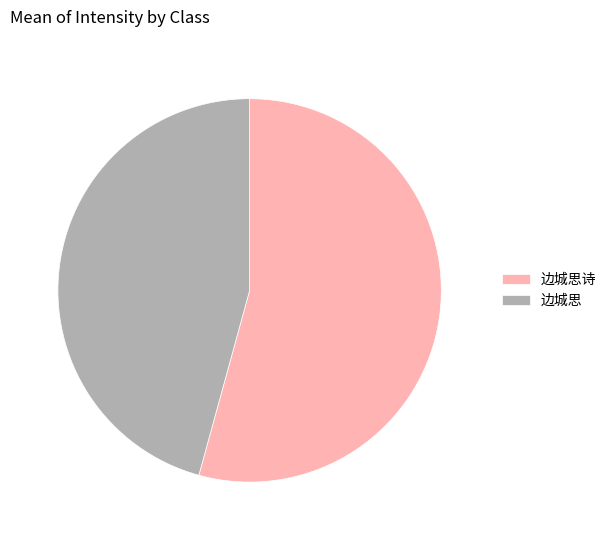

Rank the categories by value from highest to lowest.

边城思诗, 边城思